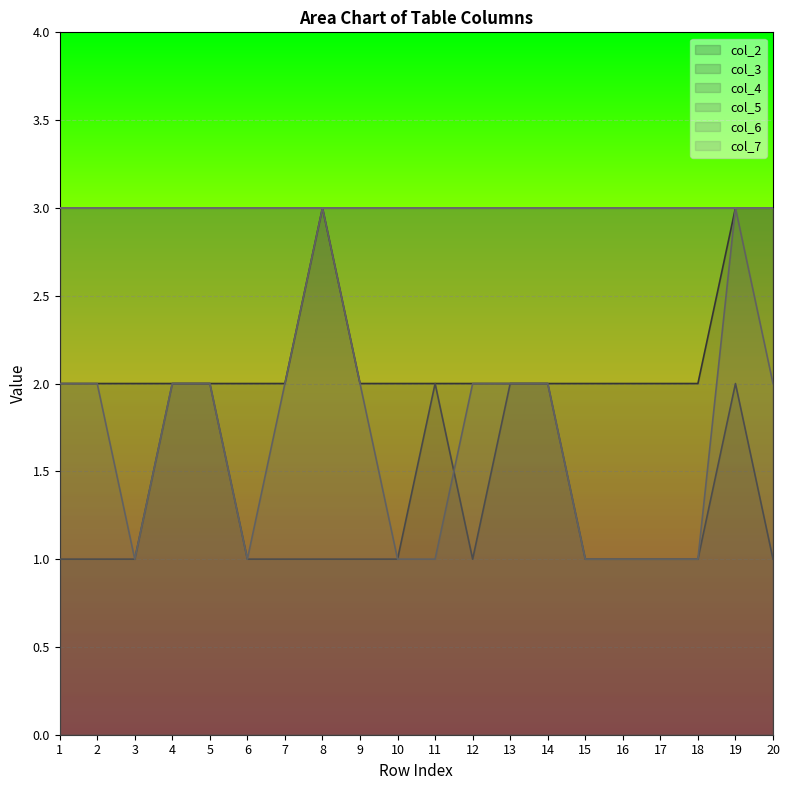

True or false: col_2 has a value of 2 at 14.

True